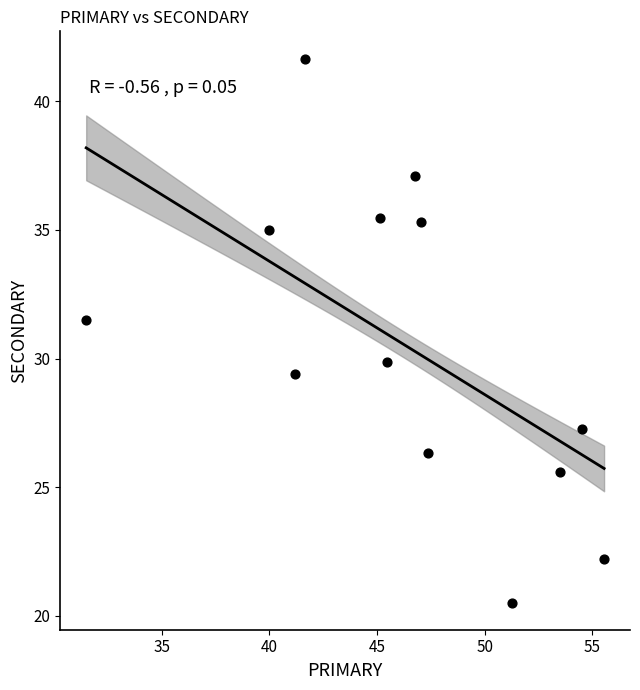

What is the range of Y values (max minus min)?

21.2